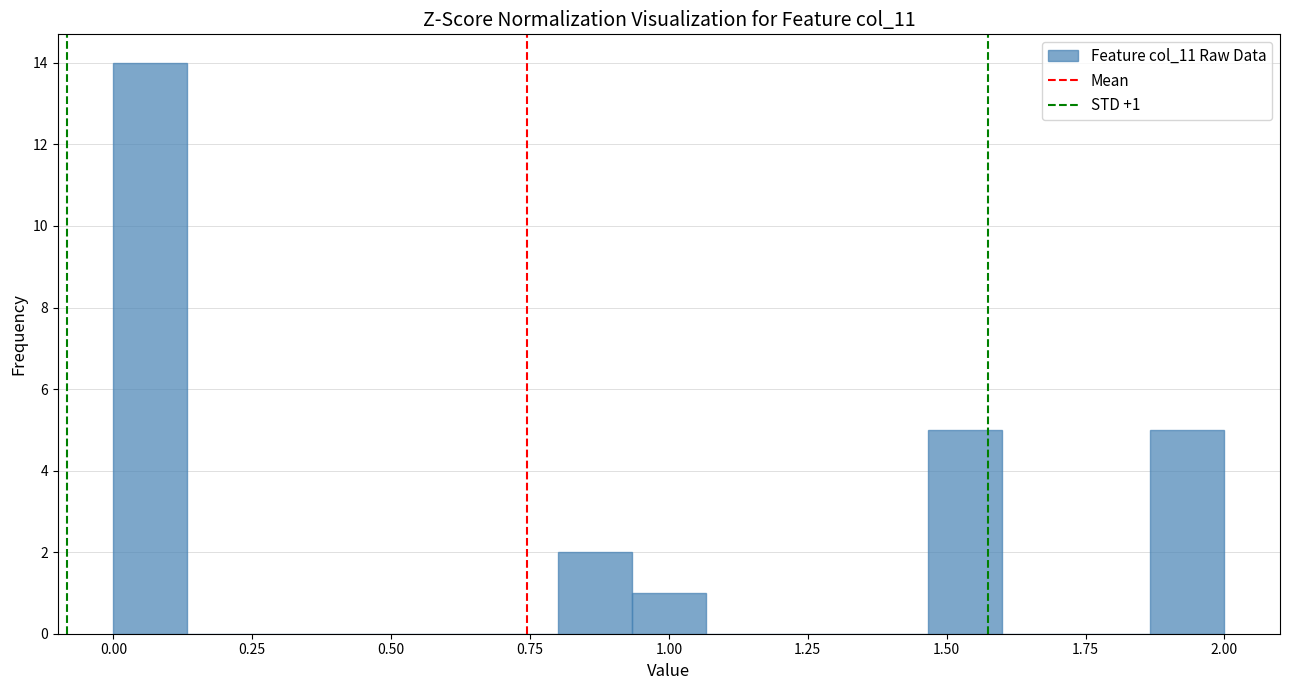

Read against the x-axis, roughly where is the centre of the tallest bar?

0.05